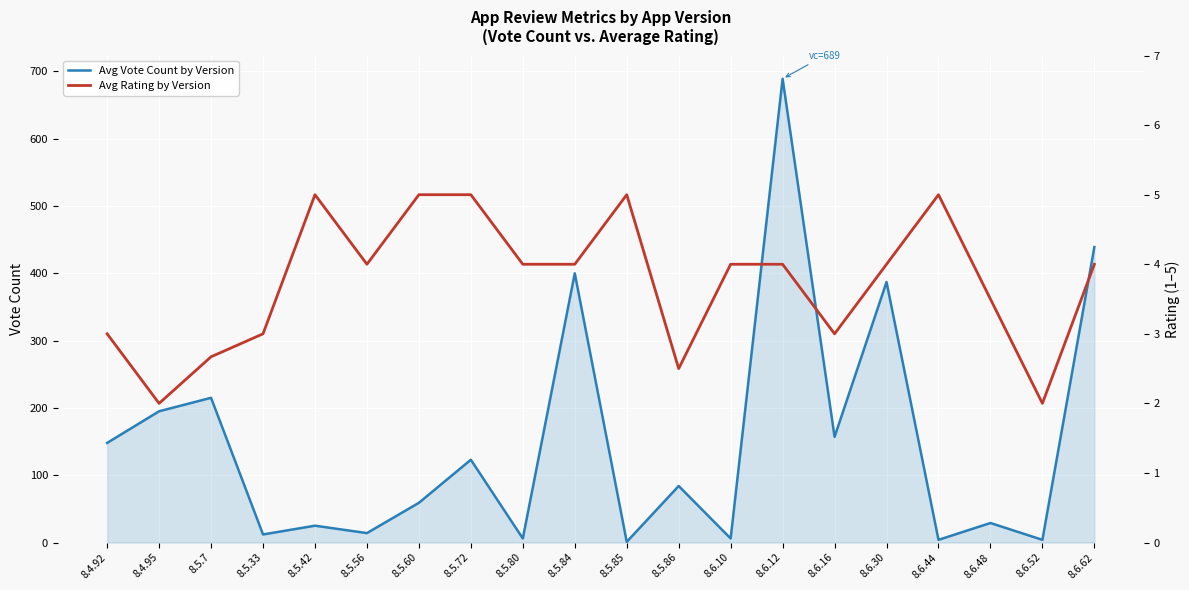

The Avg Vote Count by Version series shows 9.0 at 8.6.48. True or false?

False